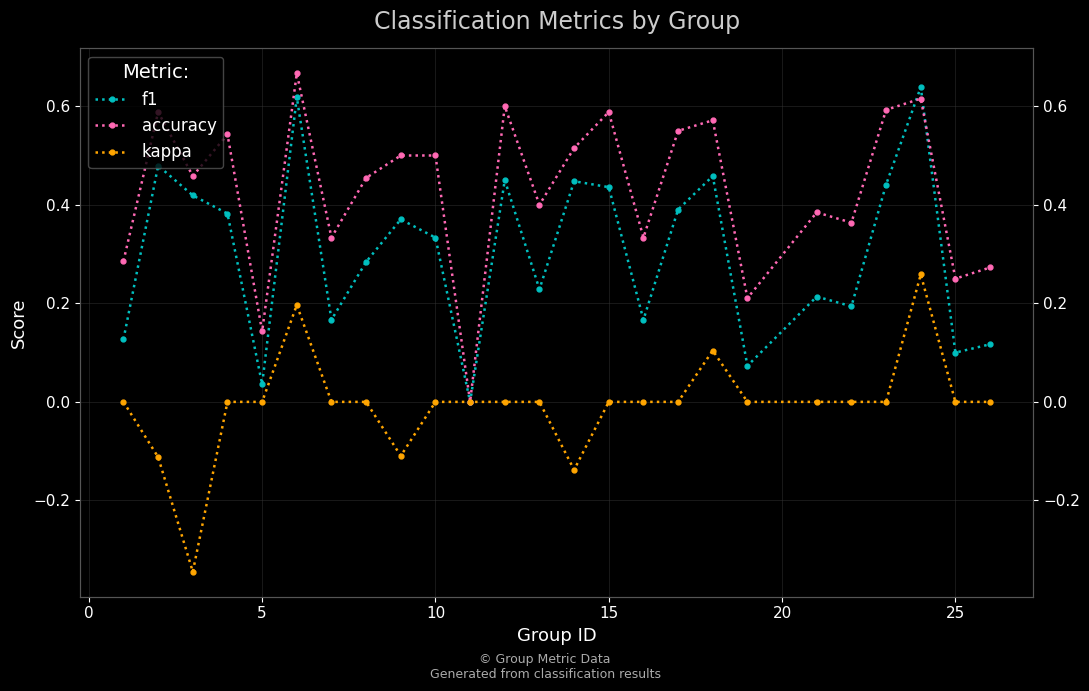

At 15, list the series in order from largest to smallest.

accuracy, f1, kappa